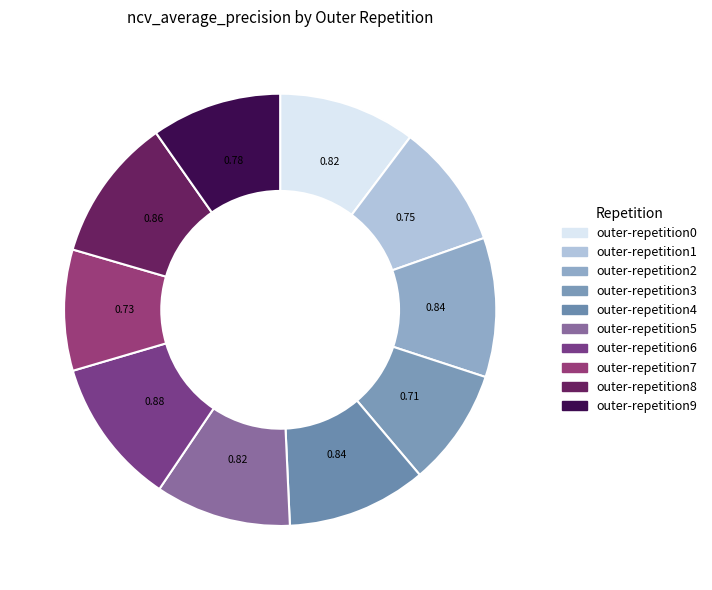

What is the smallest slice in the pie chart?

outer-repetition3